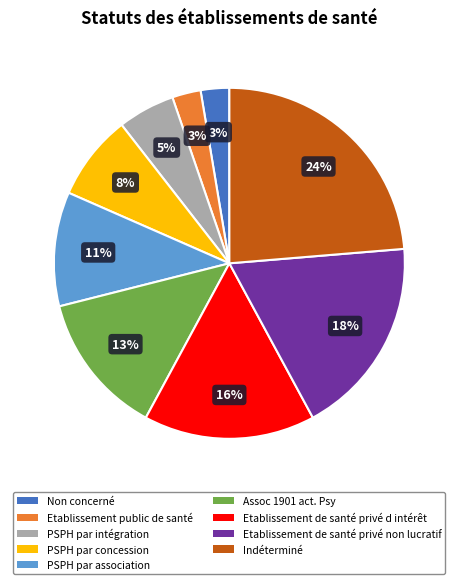

Do Indéterminé and PSPH par association together represent more than half of the pie?

No